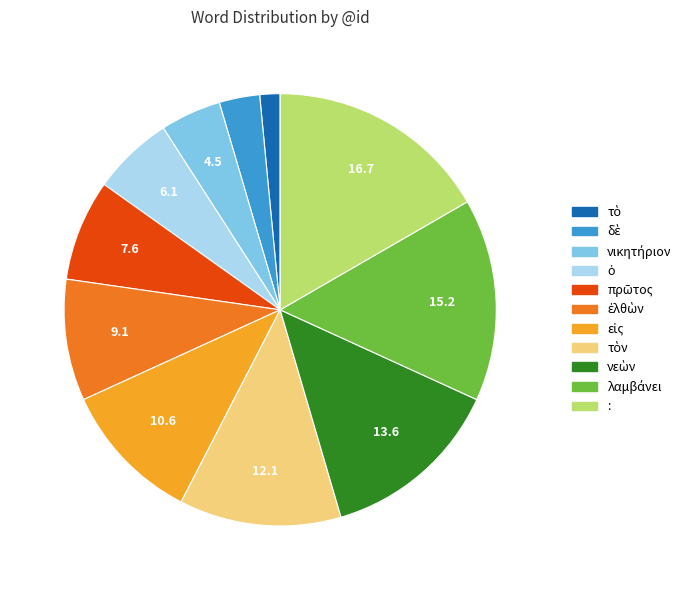

What is the largest slice in the pie chart?

: